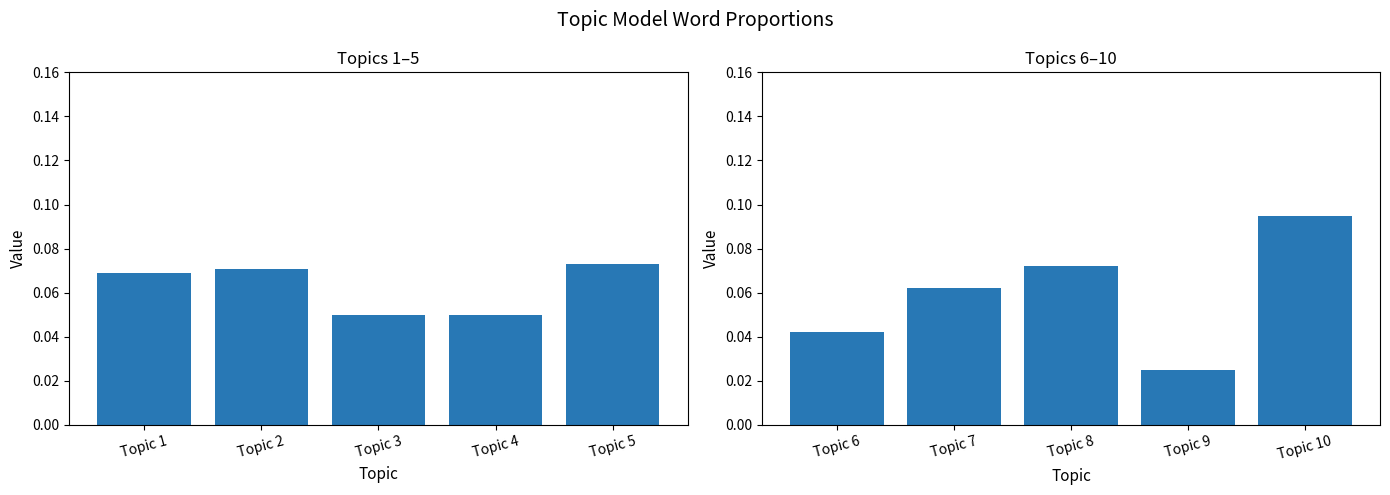

What is the sum of the Top Word Weight (Topics 1-5) values at Topic 3 and Topic 2?

0.1